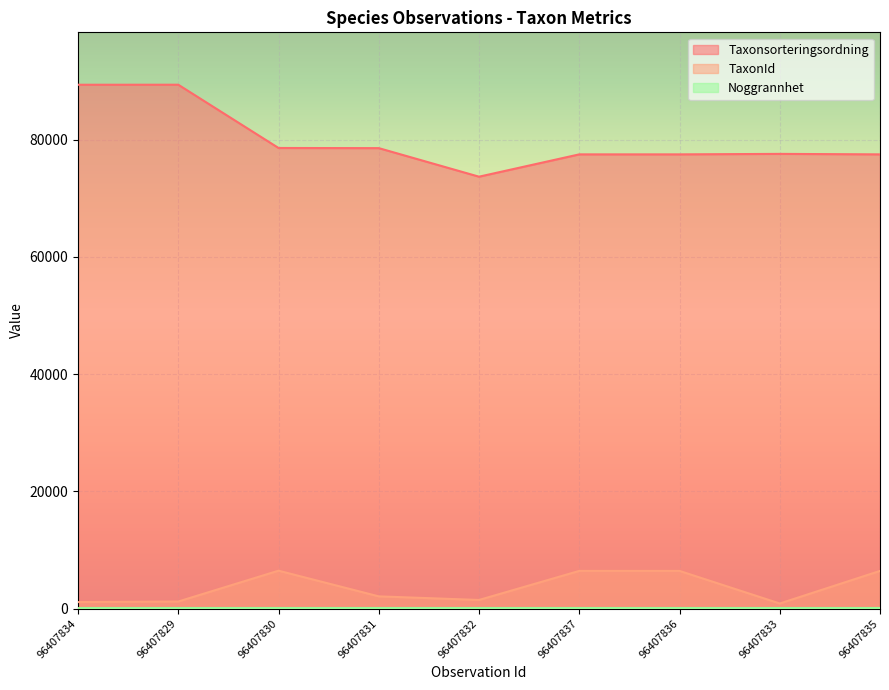

Which series has the largest total across all categories?

Taxonsorteringsordning